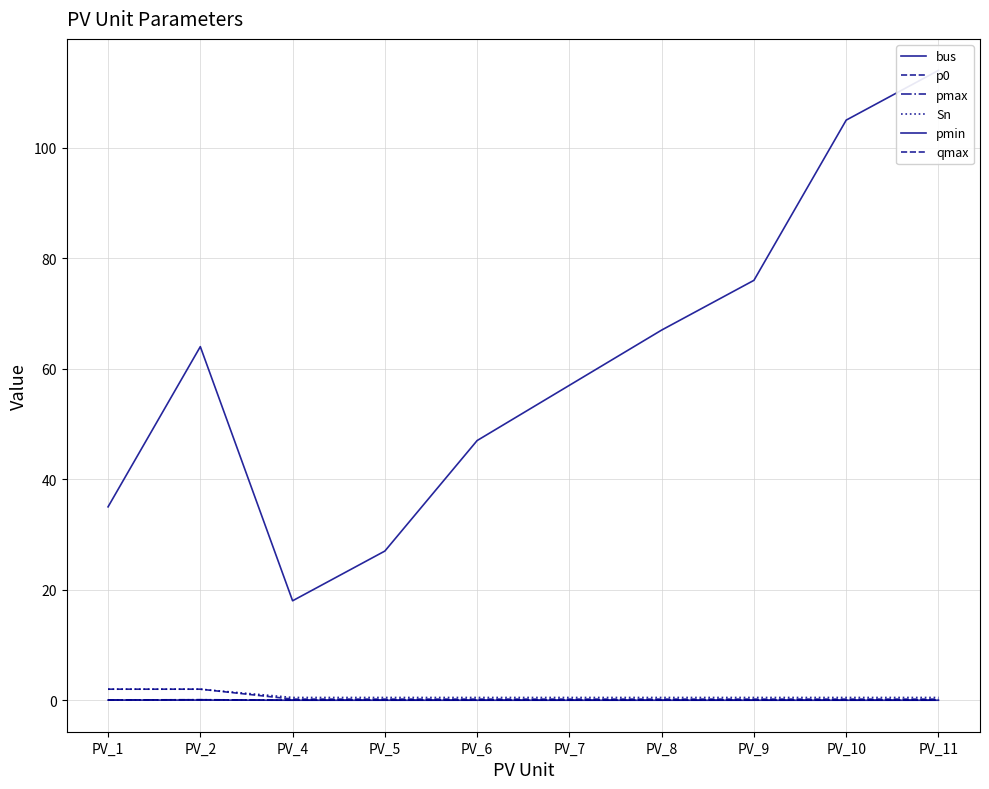

Reading left to right, list all the values displayed in this chart.

bus: 35.0	64.0	18.0	27.0	47.0	57.0	67.0	76.0	105.0	114.0
p0: 0.1	0.1	0.0	0.0	0.0	0.0	0.0	0.0	0.0	0.0
pmax: 0.1	0.1	0.0	0.0	0.0	0.0	0.0	0.0	0.0	0.0
Sn: 2.0	2.0	0.5	0.5	0.5	0.5	0.5	0.5	0.5	0.5
pmin: 0.0	0.0	0.0	0.0	0.0	0.0	0.0	0.0	0.0	0.0
qmax: 2.0	2.0	0.2	0.2	0.2	0.2	0.2	0.2	0.2	0.2